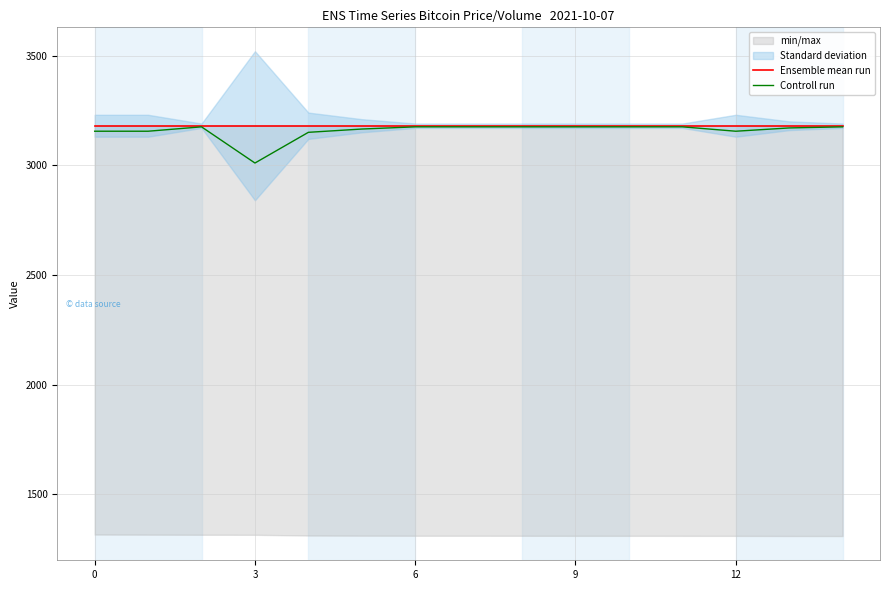

List the series in order of their peak value, highest first.

Ensemble mean run, Controll run